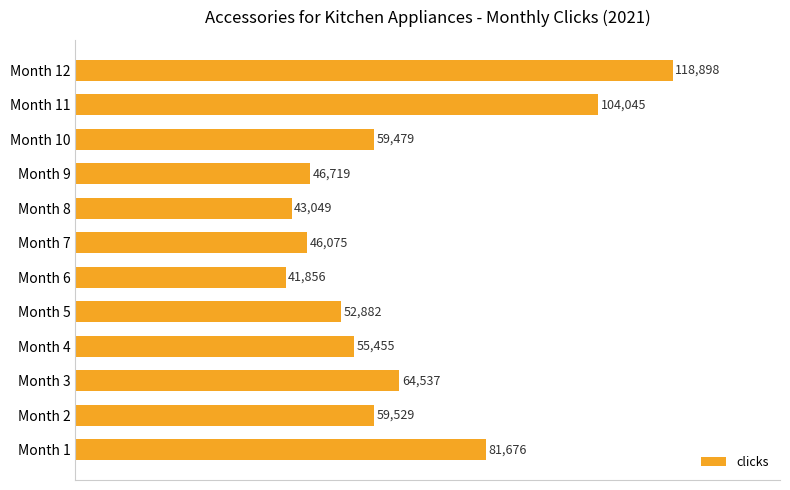

Reading top to bottom, transcribe all the data shown in this chart.

118898	104045	59479	46719	43049	46075	41856	52882	55455	64537	59529	81676